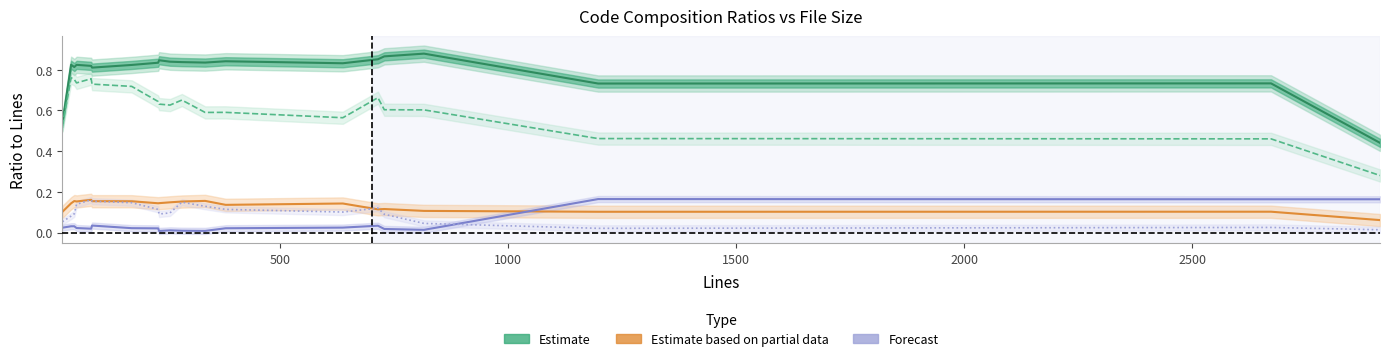

Reading left to right, transcribe all the data shown in this chart.

Code (estimate): 0.5	0.8	0.8	0.8	0.8	0.8	0.8	0.8	0.8	0.8	0.8	0.8	0.8	0.8	0.9	0.9	0.9	0.7	0.7	0.4
ULOC (estimate): 0.5	0.8	0.8	0.7	0.8	0.7	0.7	0.6	0.6	0.6	0.7	0.6	0.6	0.6	0.7	0.6	0.6	0.5	0.5	0.3
Blanks (partial): 0.1	0.1	0.2	0.2	0.2	0.2	0.2	0.1	0.1	0.1	0.2	0.2	0.1	0.1	0.1	0.1	0.1	0.1	0.1	0.1
Comments (forecast): 0.0	0.0	0.0	0.0	0.0	0.0	0.0	0.0	0.0	0.0	0.0	0.0	0.0	0.0	0.0	0.0	0.0	0.2	0.2	0.2
Complexity (forecast): 0.1	0.1	0.1	0.1	0.2	0.2	0.1	0.1	0.1	0.1	0.1	0.1	0.1	0.1	0.1	0.1	0.0	0.0	0.0	0.0